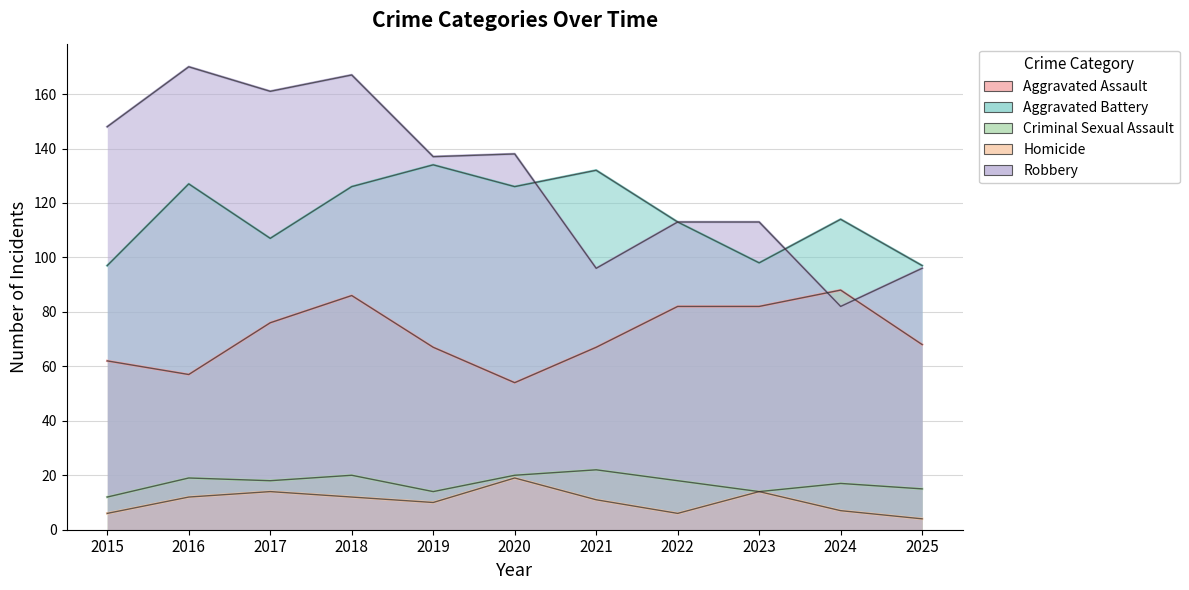

The value of Criminal Sexual Assault at 2025 is 24. True or false?

False